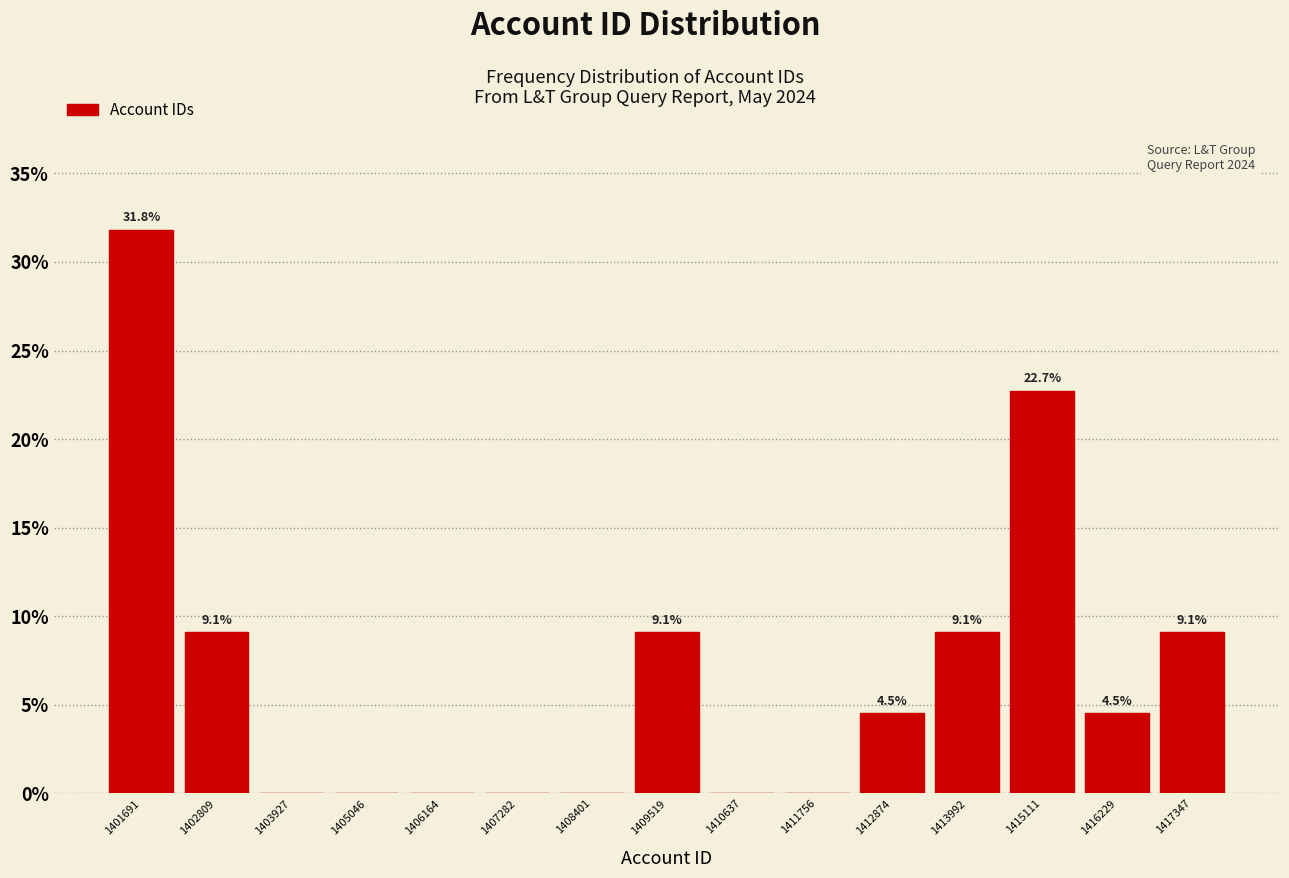

Over which range of the x-axis is the bar tallest?

1401200 to 1402200